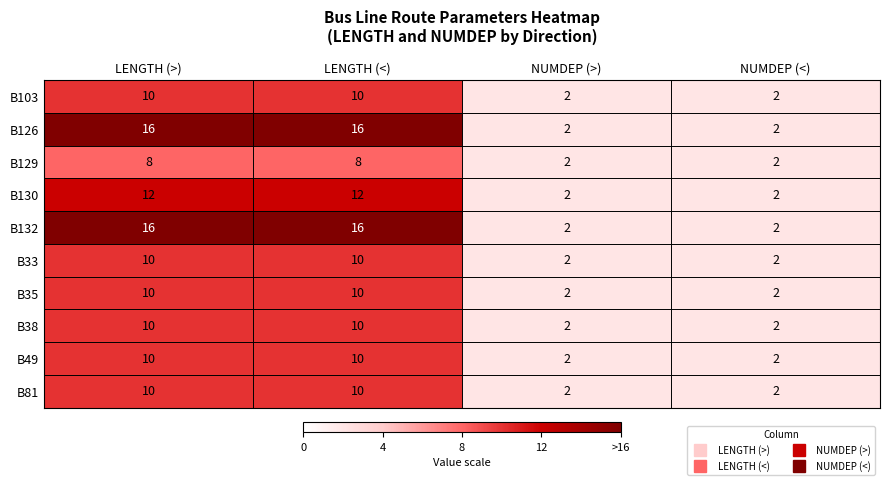

At how many categories does at least one series exceed 11?

2